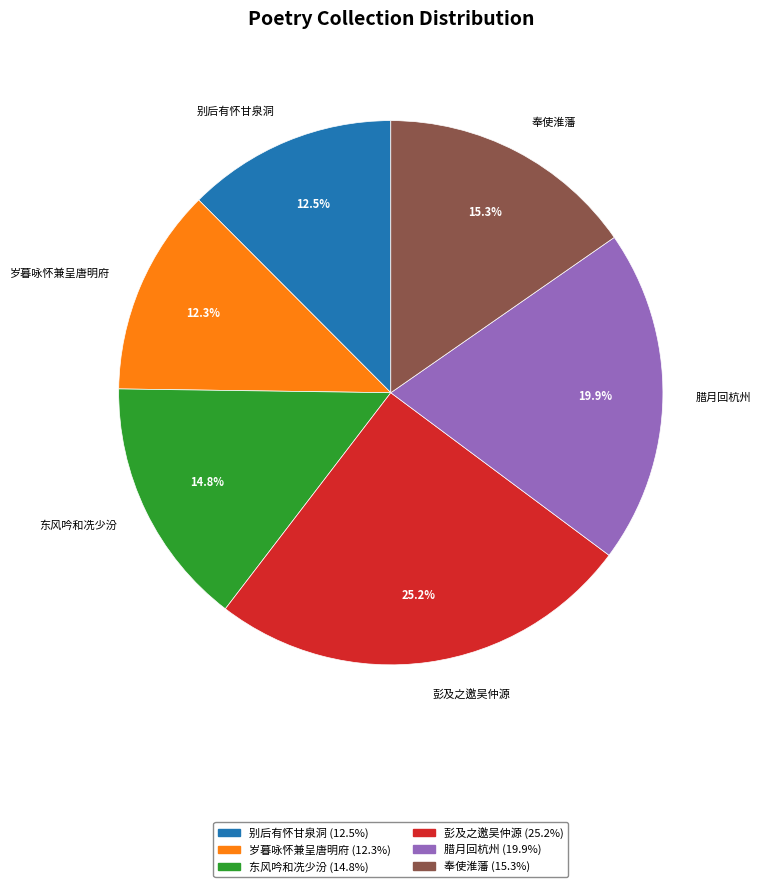

What portion of the pie excludes 奉使淮藩?

84.7%